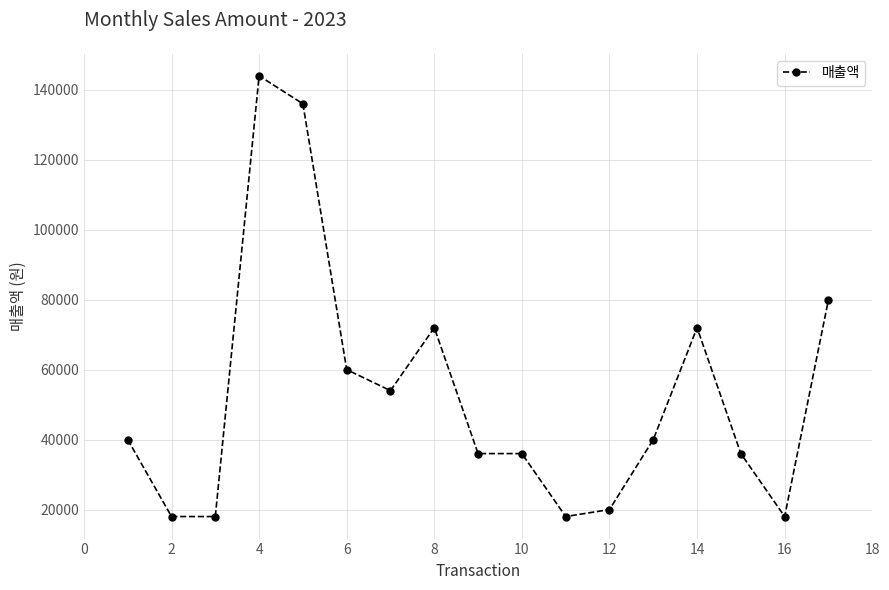

Is this an area chart (filled region under the line)?

No